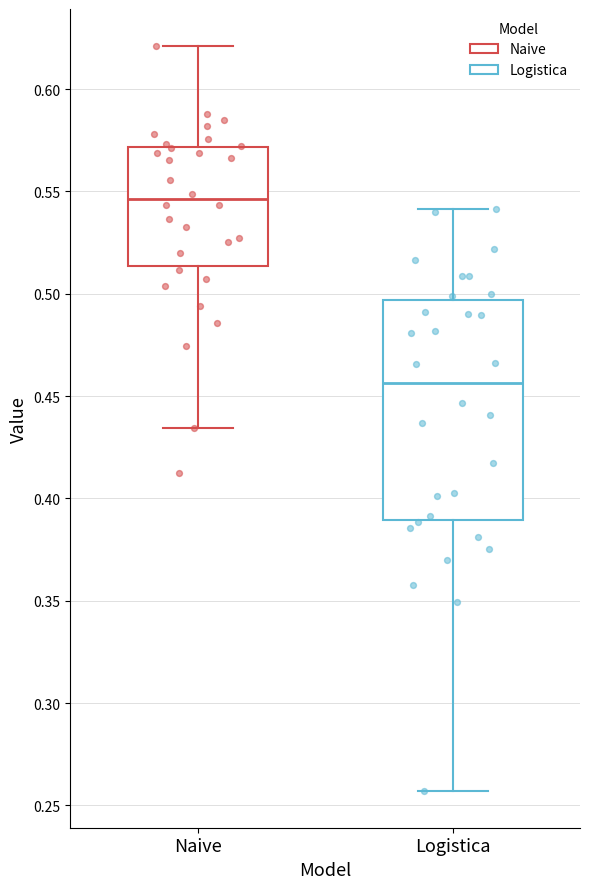

Where is the upper edge of the box for Naive on the y-axis? The values are not printed on the chart, so give them approximately, as read against the axis.

0.570